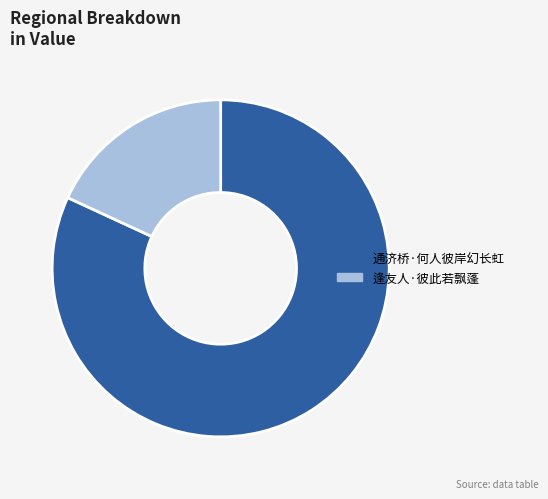

What is the majority slice?

通济桥·何人彼岸幻长虹